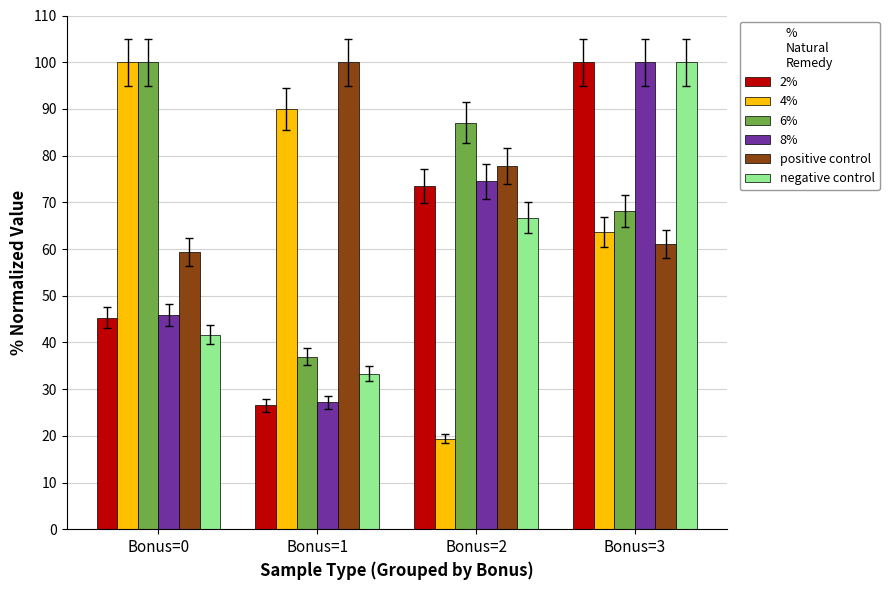

Which series has the widest spread of values?

4%